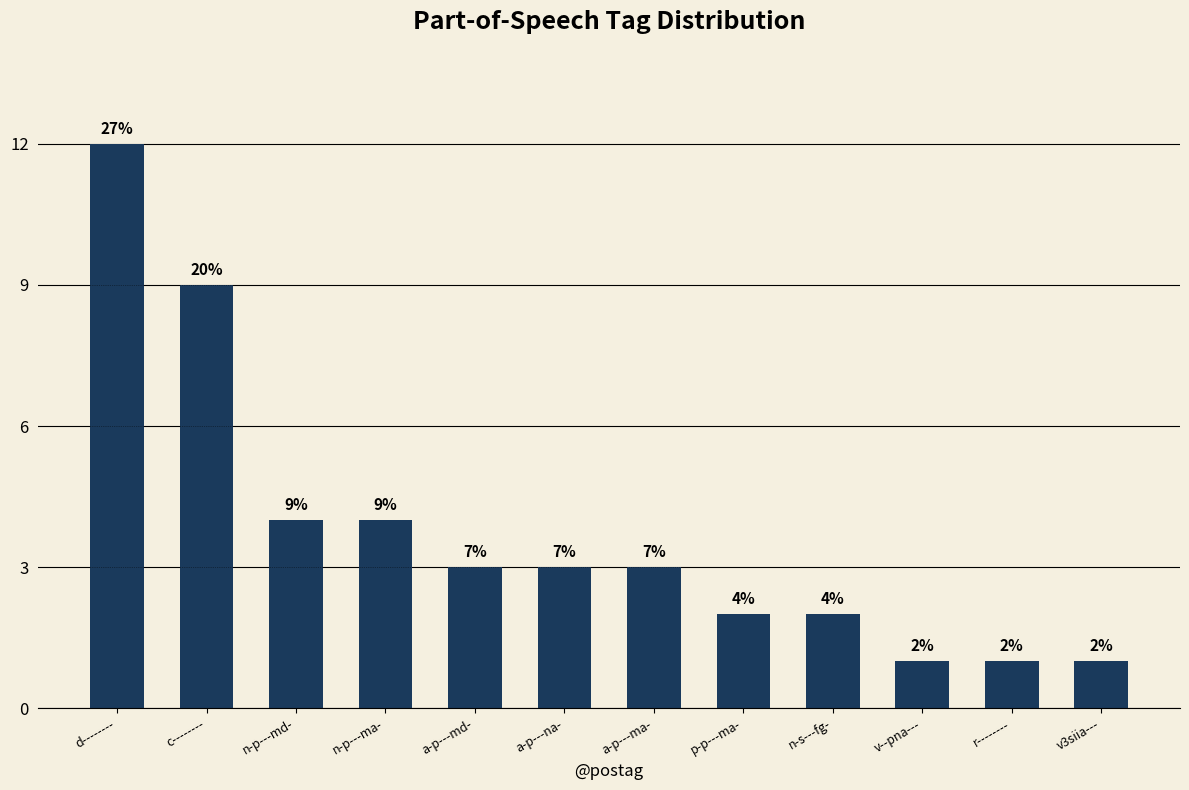

Are the bars horizontal?

No